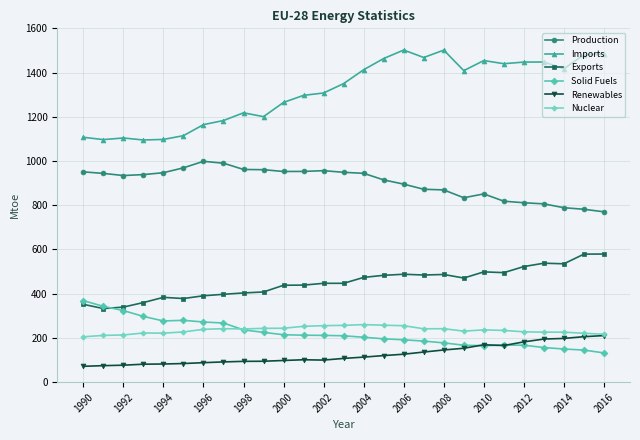

Which series has the widest spread of values?

Imports